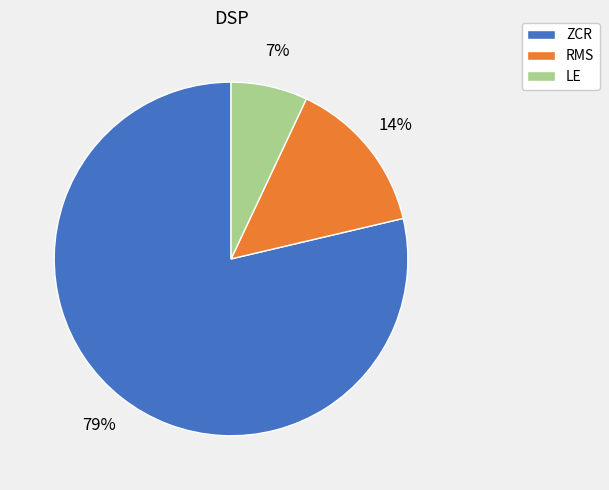

To the nearest percent, what is the difference between the LE and RMS slice percentages?

7%